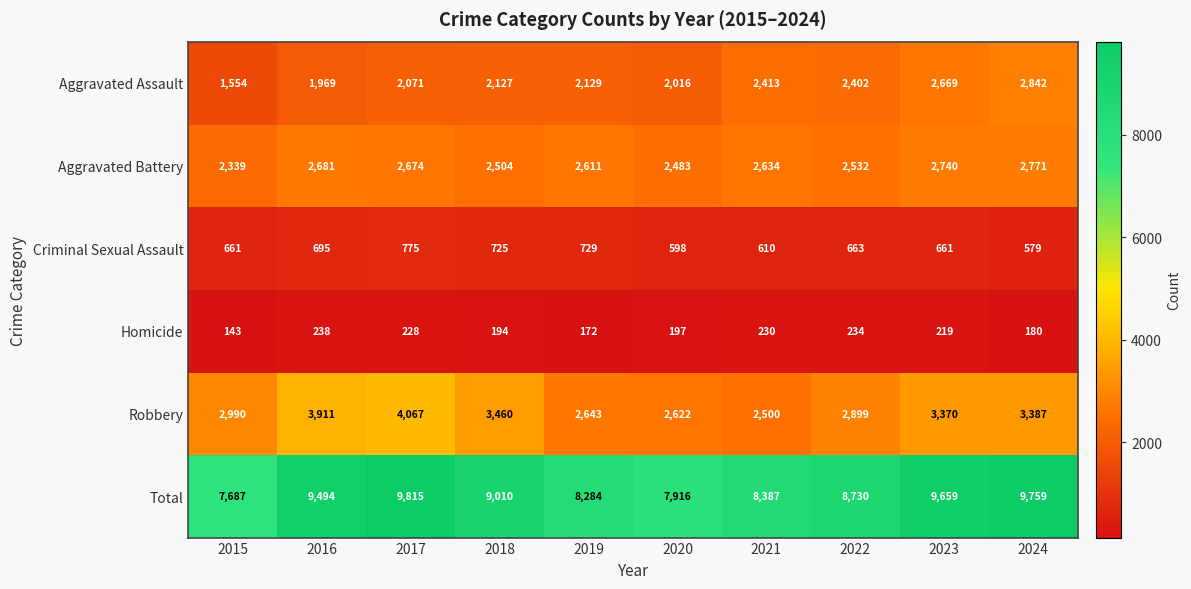

At which category is the sum across all series the highest?

2017